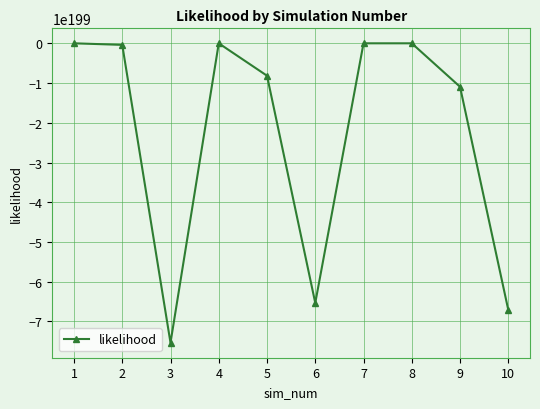

How many values are below -394027902044376594627110406896975293465319754735074397498370214012385807550695970239102197833580480458553132972447475625345523303323505089852080042532628842963220676104710824025207626136469685403648?

5